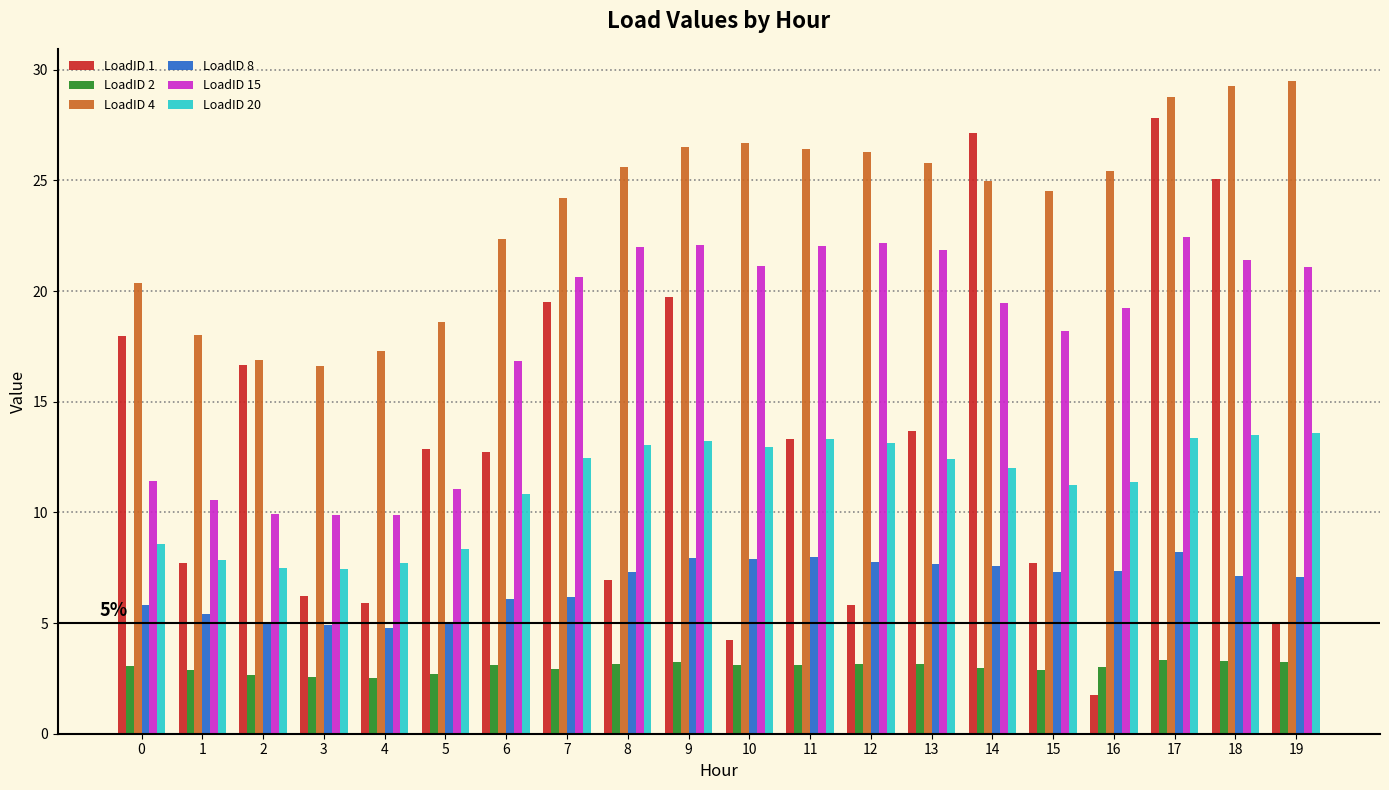

What is the difference between the maximum and second lowest values in the LoadID 8 series?

3.3